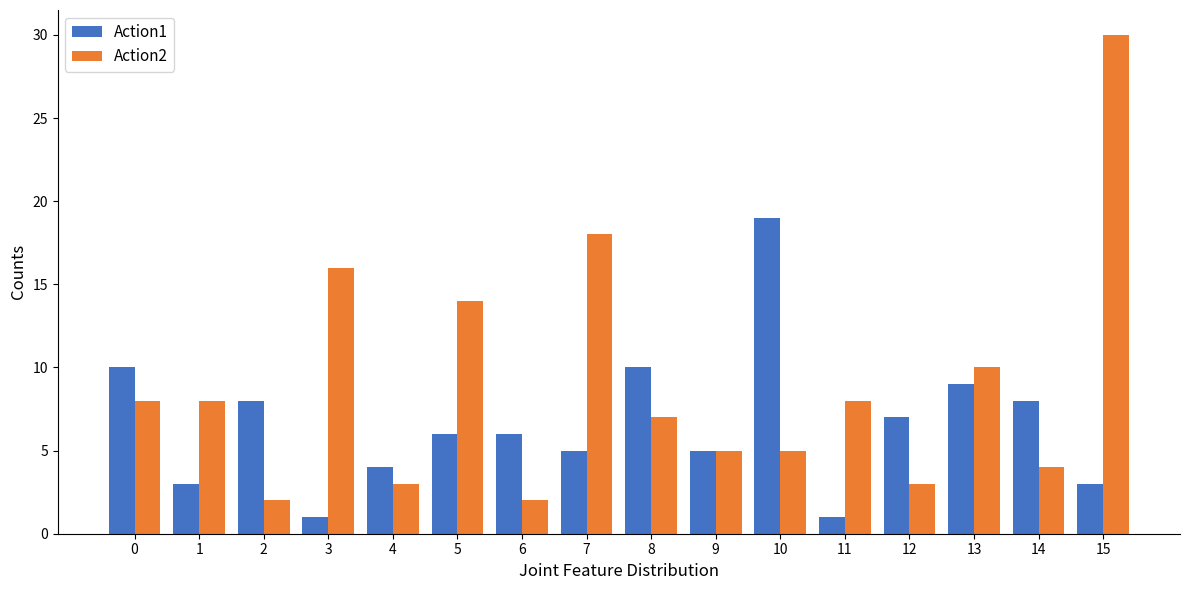

At which category is the sum across all series the highest?

15